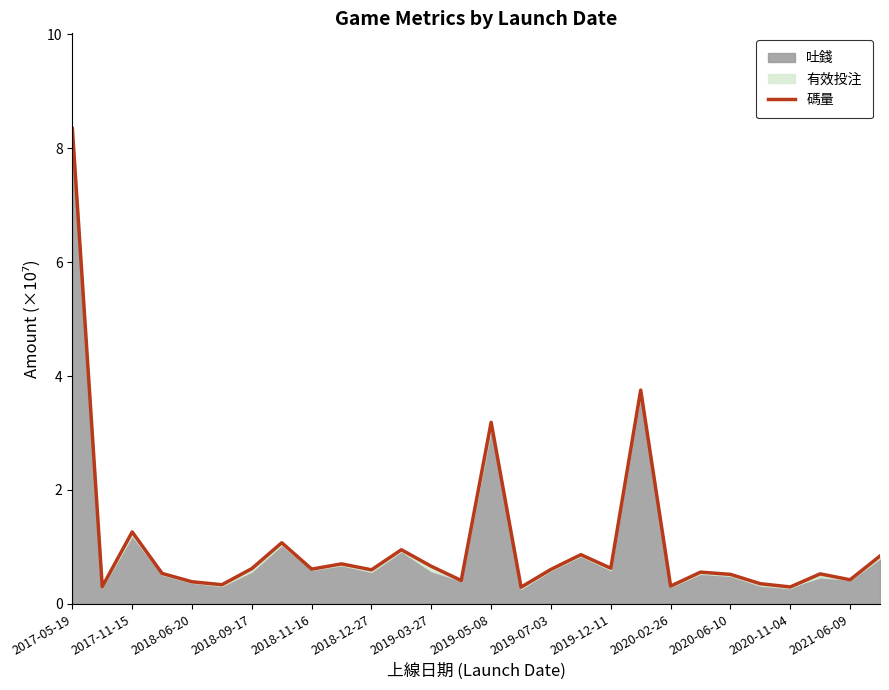

True or false: the data has more than 0 interior local peaks.

True